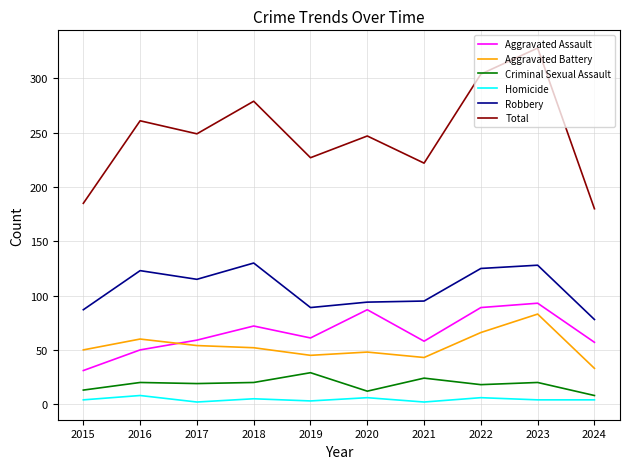

Which series has the largest range (max minus min)?

Total